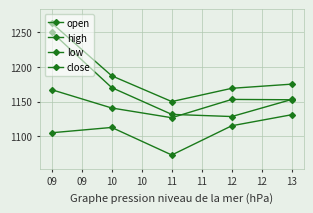

How many interior local peaks does the close series have?

1